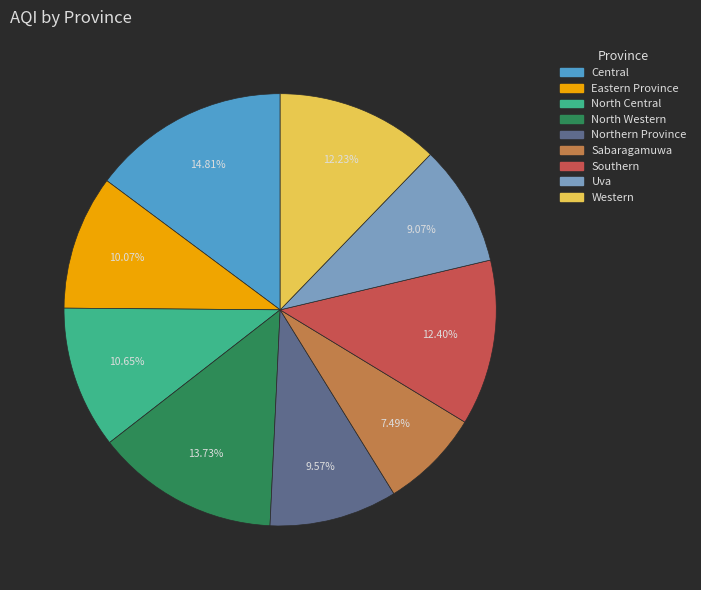

The Central slice represents 15% of the pie. True or false?

True